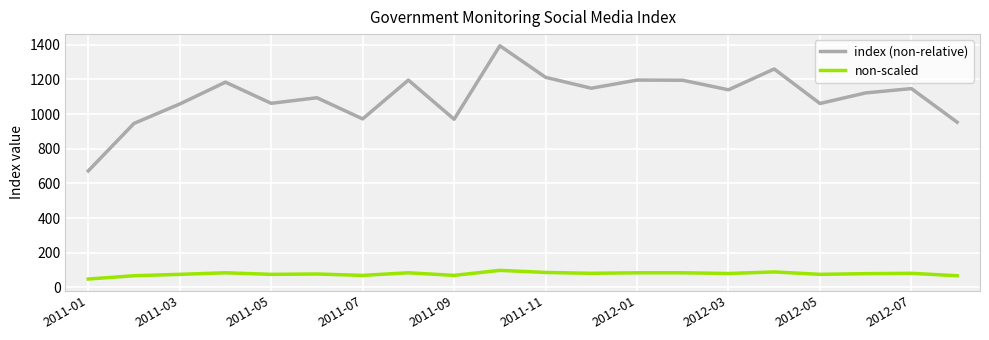

Which series has the largest range (max minus min)?

index (non-relative)